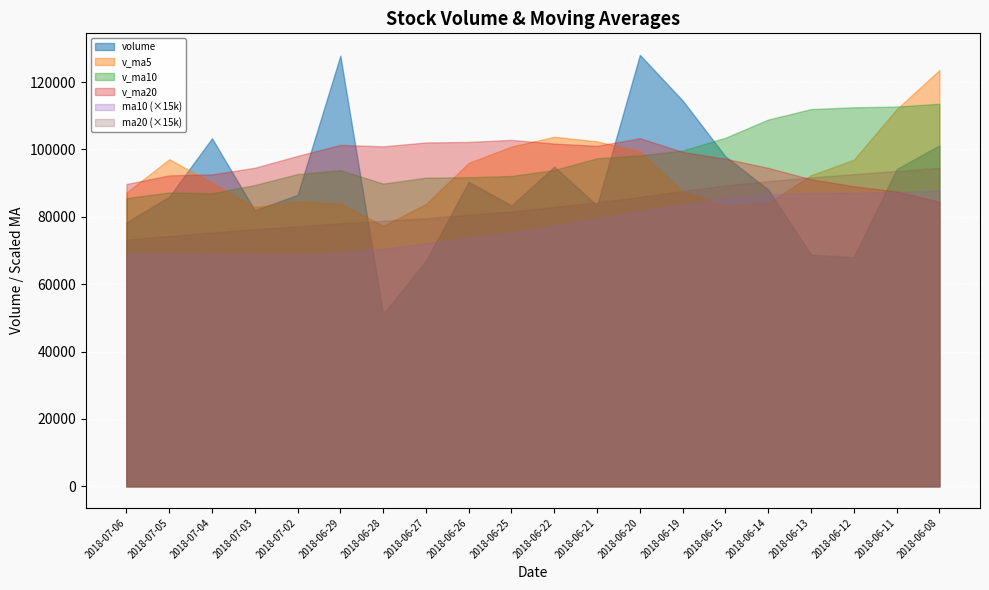

Does the chart display data point markers on the line(s)?

No